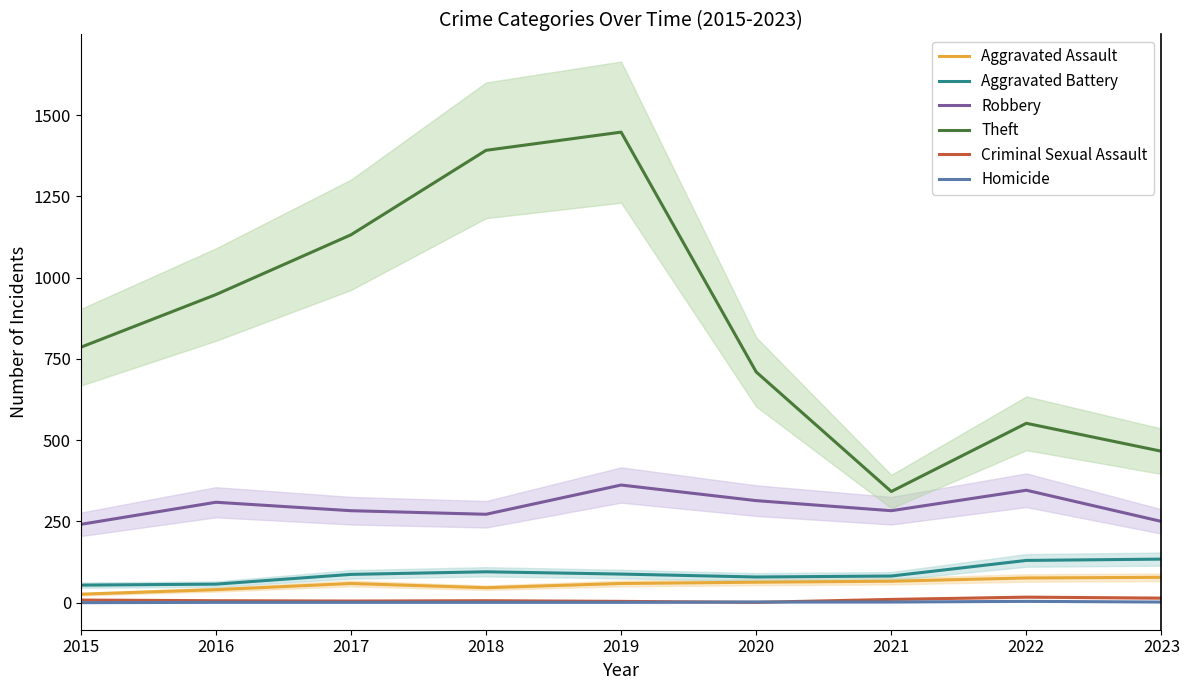

True or false: Aggravated Assault has a value of 87 at 2020.

False